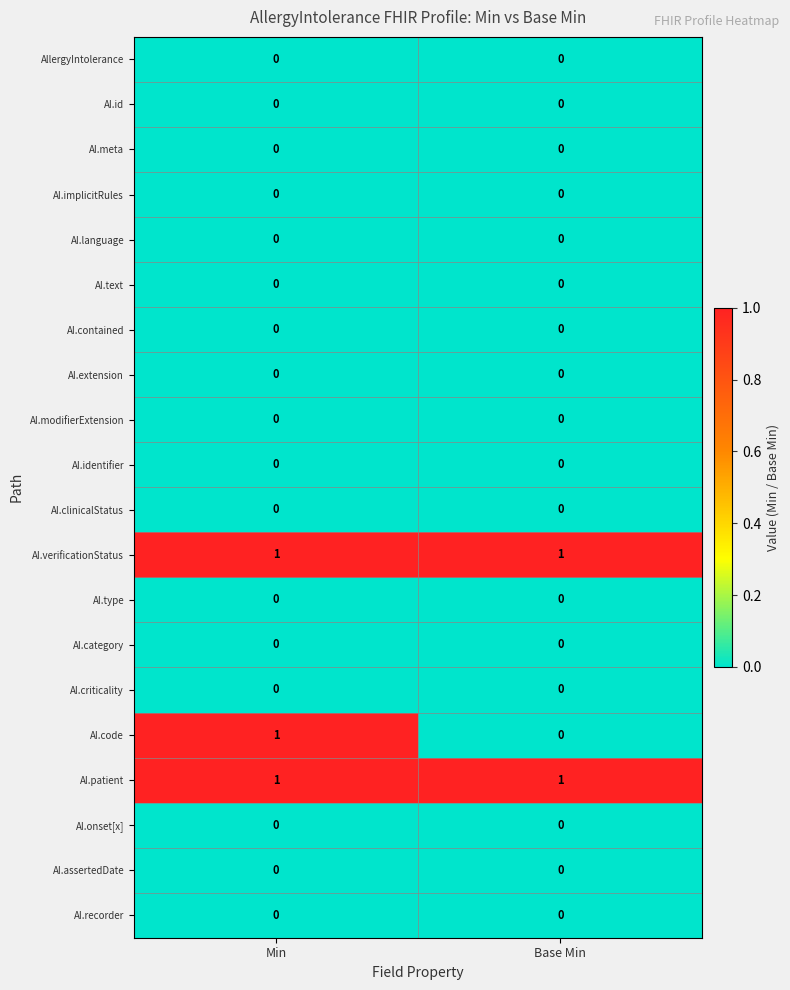

Which series changed the most between Min and Base Min?

AI.code